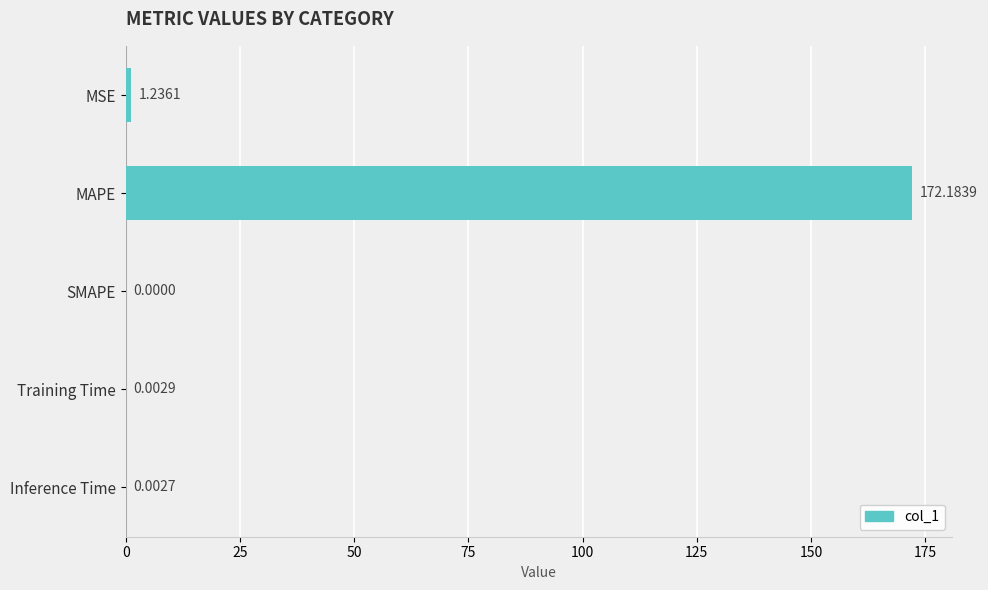

Which has a higher value, Training Time or SMAPE?

Training Time